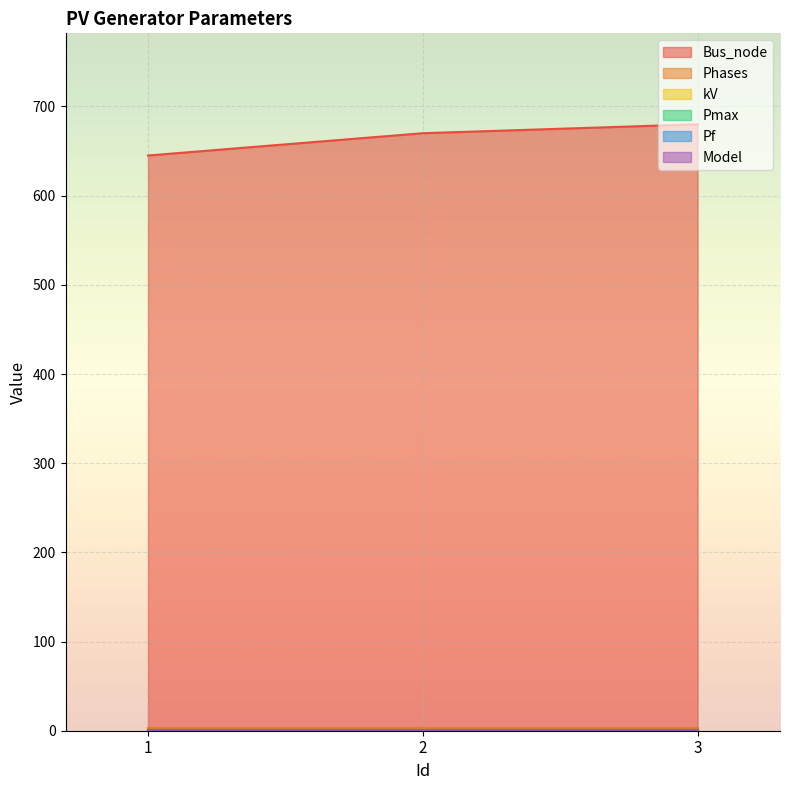

List the labels in order of Phases value, smallest first.

1, 2, 3